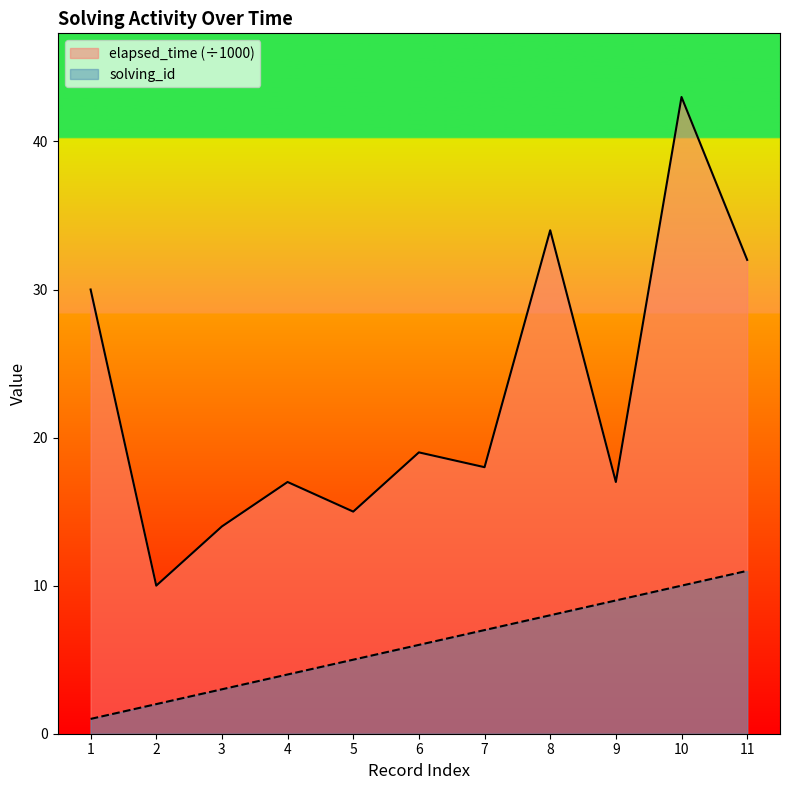

What is the total value across all series at 11?

43